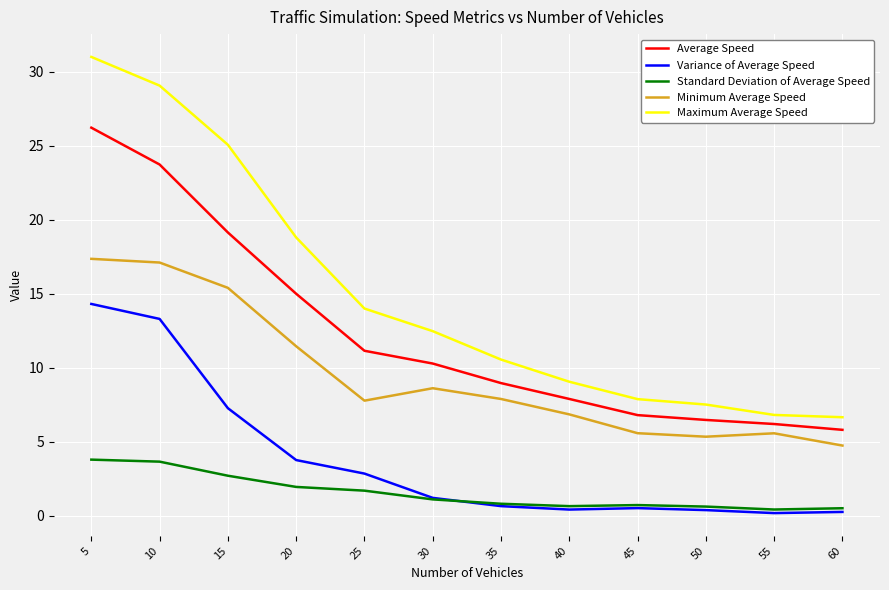

Rank the series by their average value, from highest to lowest.

Maximum Average Speed, Average Speed, Minimum Average Speed, Variance of Average Speed, Standard Deviation of Average Speed